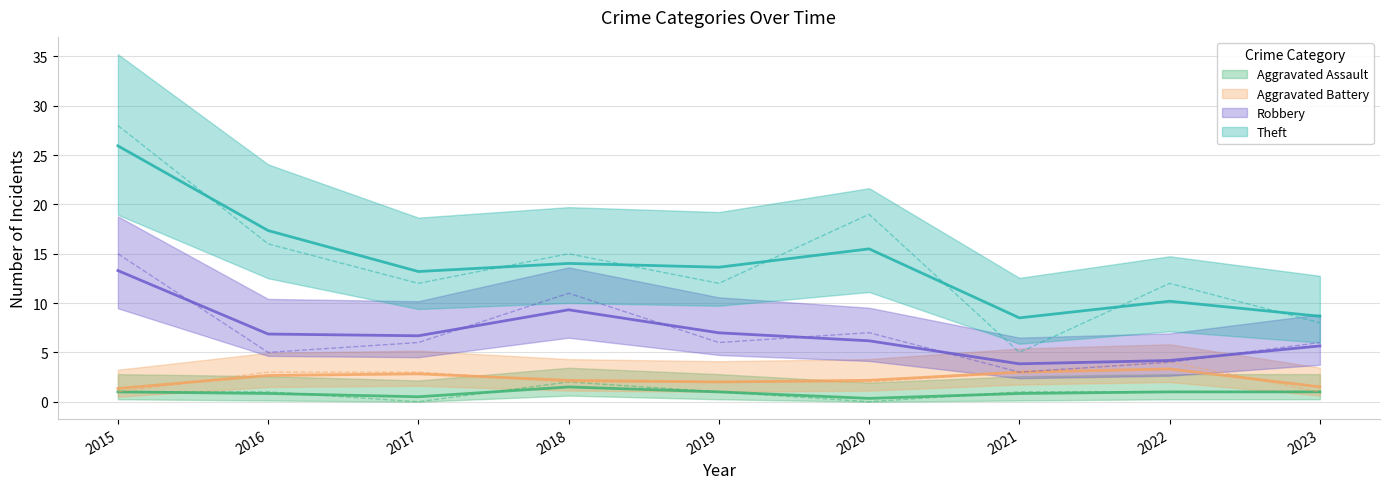

How many data points in Theft are above 12?

4